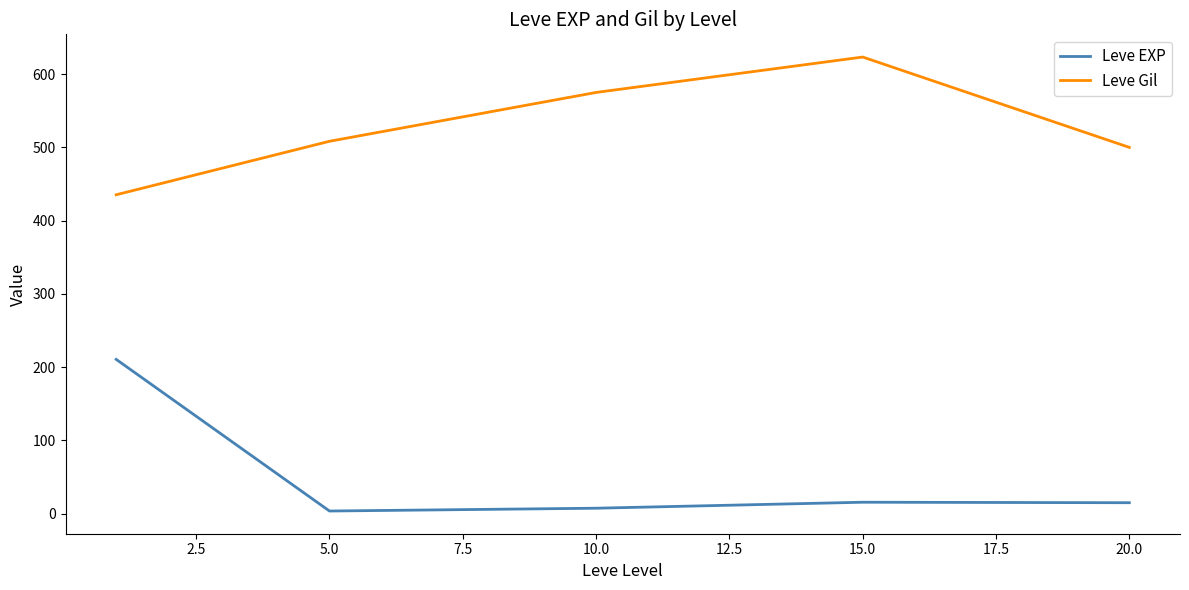

True or false: Leve Gil and Leve EXP cross at least once.

False